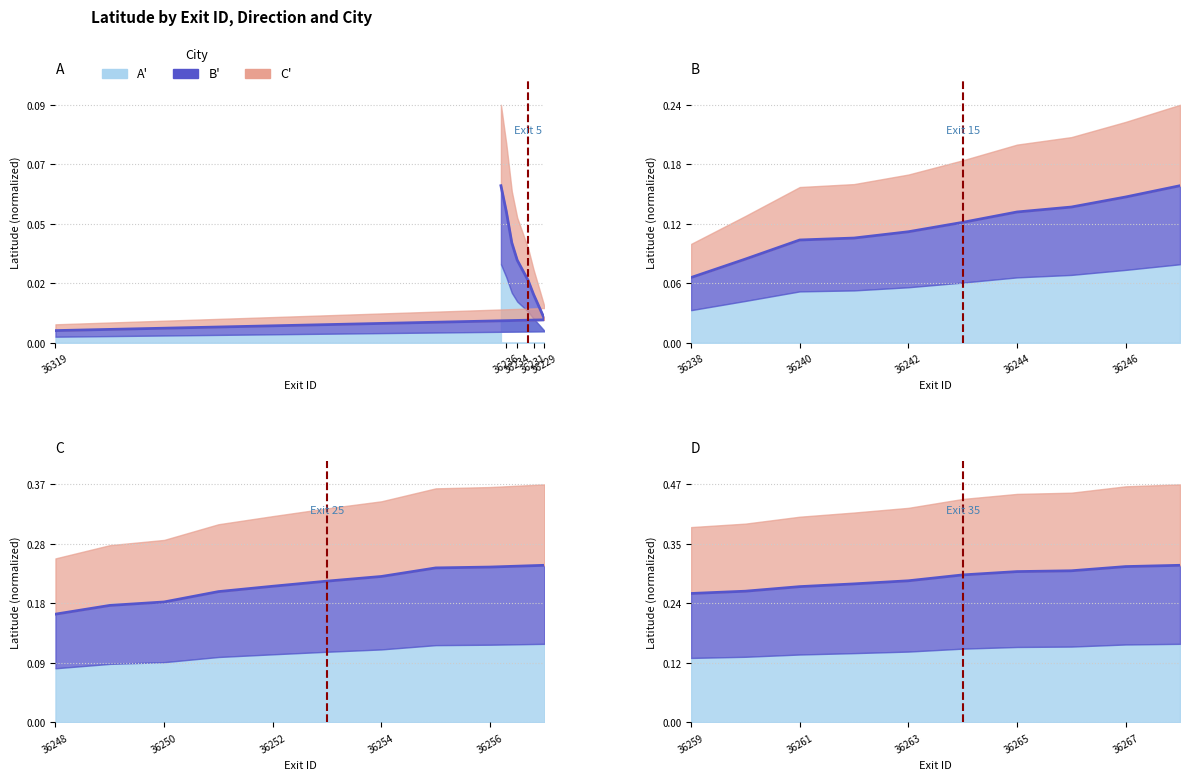

True or false: Fremont/Newark has a value of 0.1 at 36237.

True